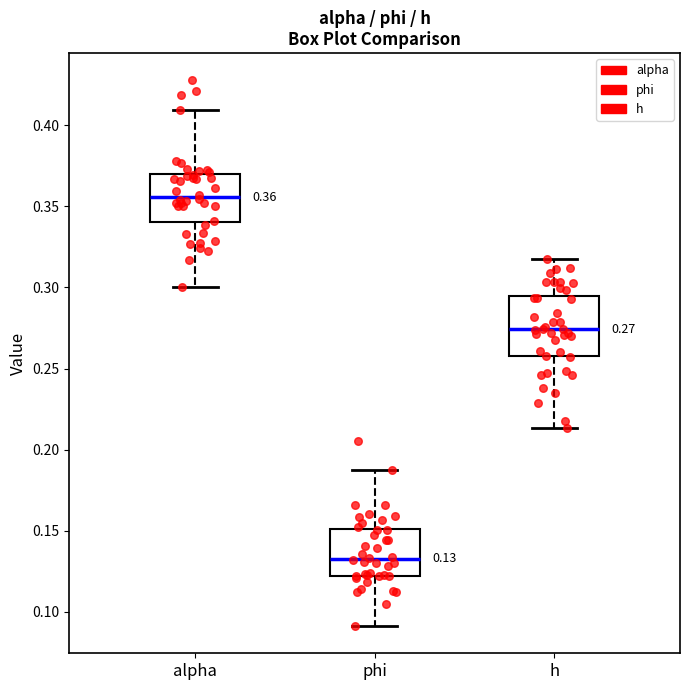

Which box is the tallest, from its lower edge to its upper edge?

h